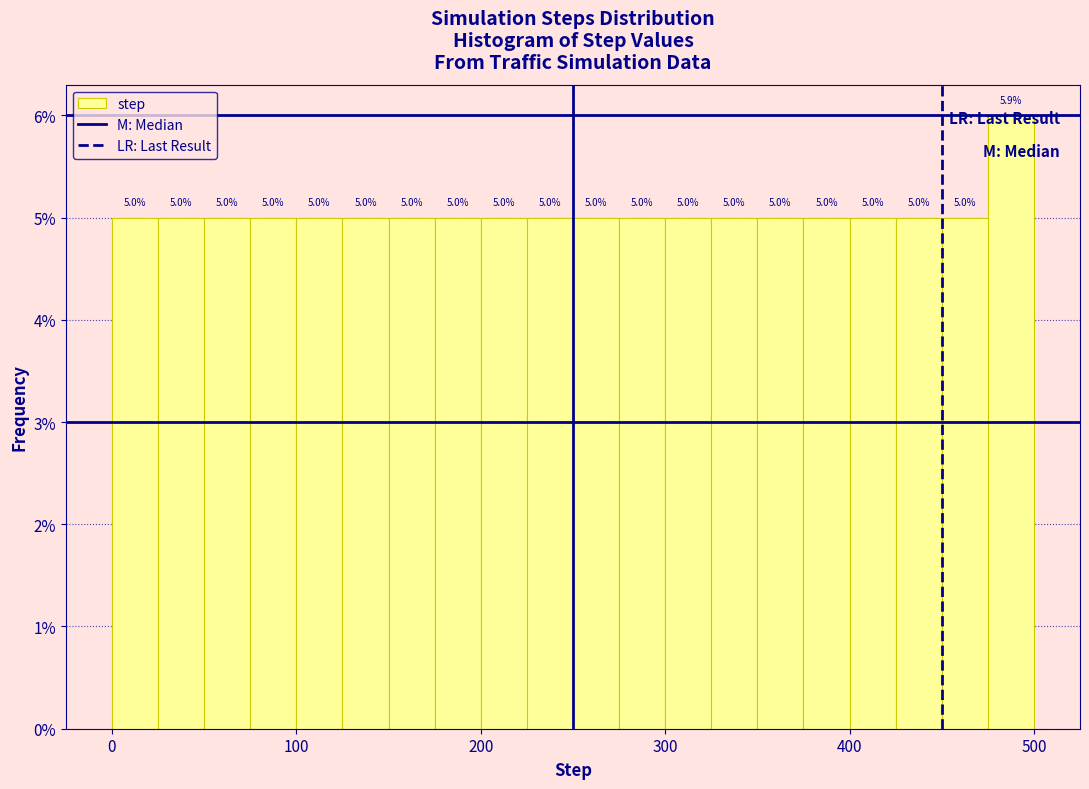

Around what value on the x-axis is the tallest bar? Give the approximate position of its centre, as read against the axis.

490